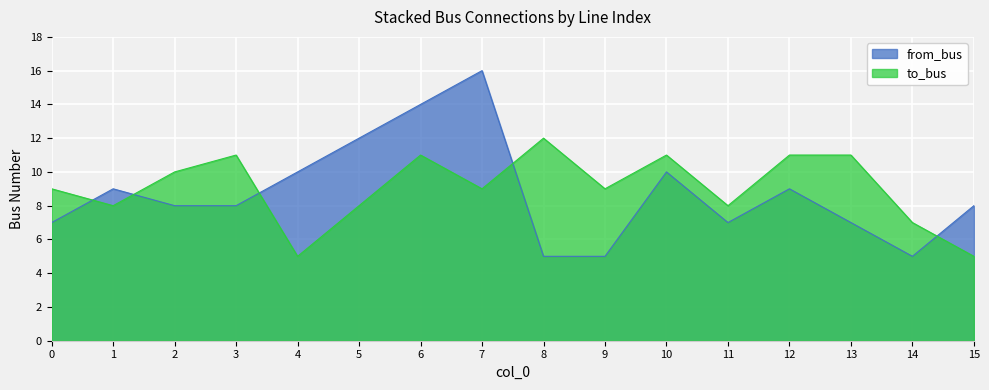

Which series has the largest range (max minus min)?

from_bus